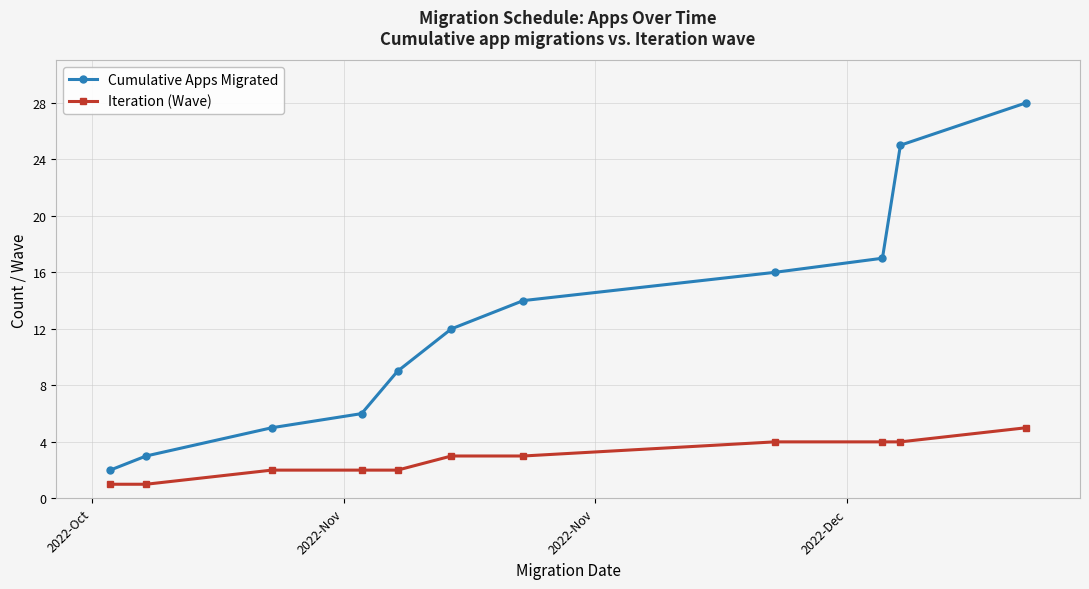

List the series in order of their overall mean, highest first.

Cumulative Apps Migrated, Iteration (Wave)